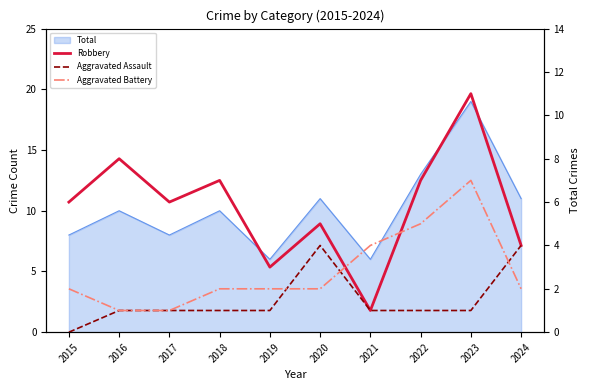

Is the value of Aggravated Battery at 2022 greater than the value of Robbery at 2017?

No